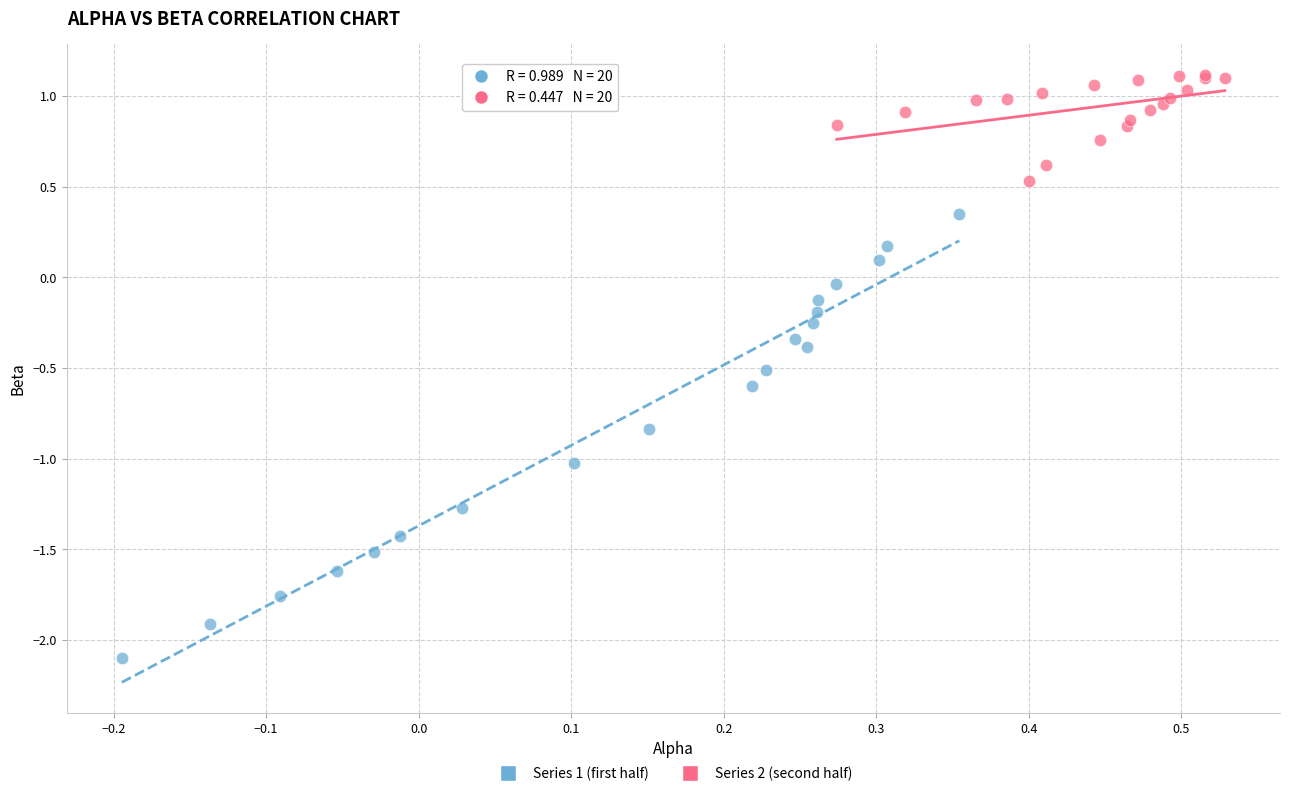

Which series has the largest Y range (max minus min)?

Series 1 (first half)